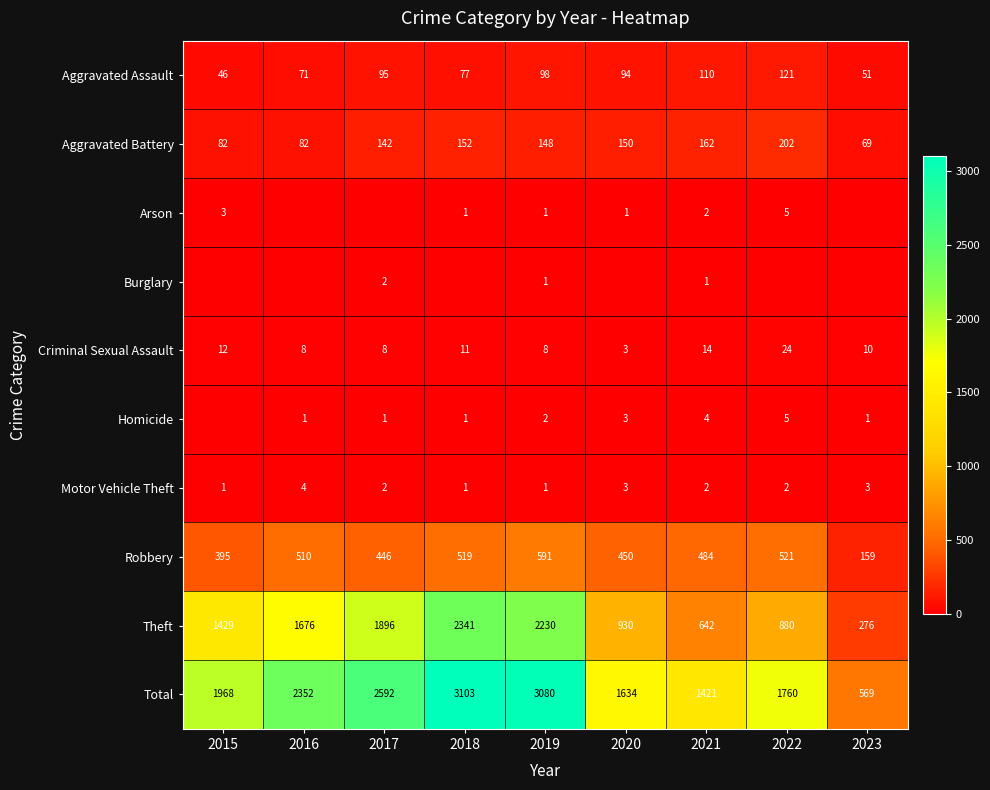

At which category does the chart reach its peak across all series?

2018